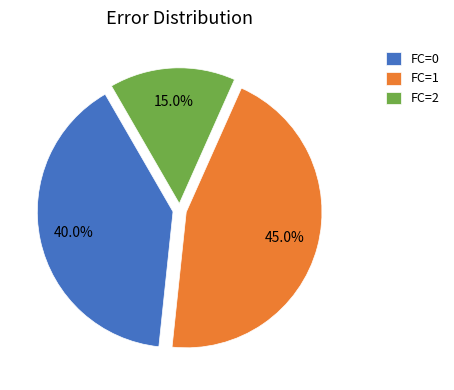

What is the largest slice in the pie chart?

FC=1